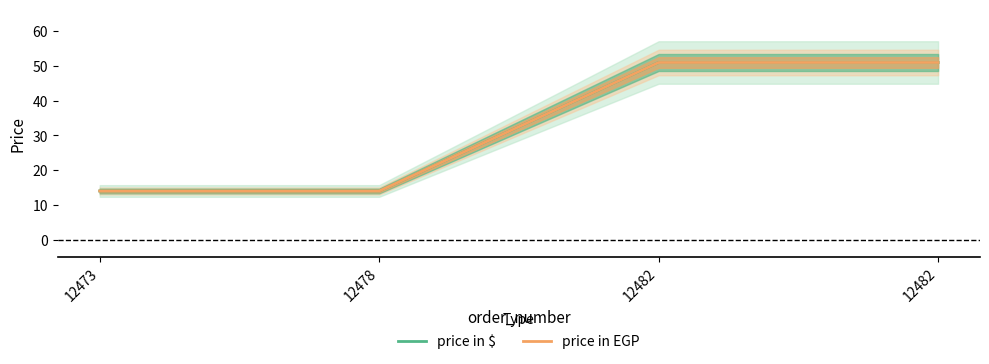

Rank the series by their maximum value, from highest to lowest.

price in $, price in EGP